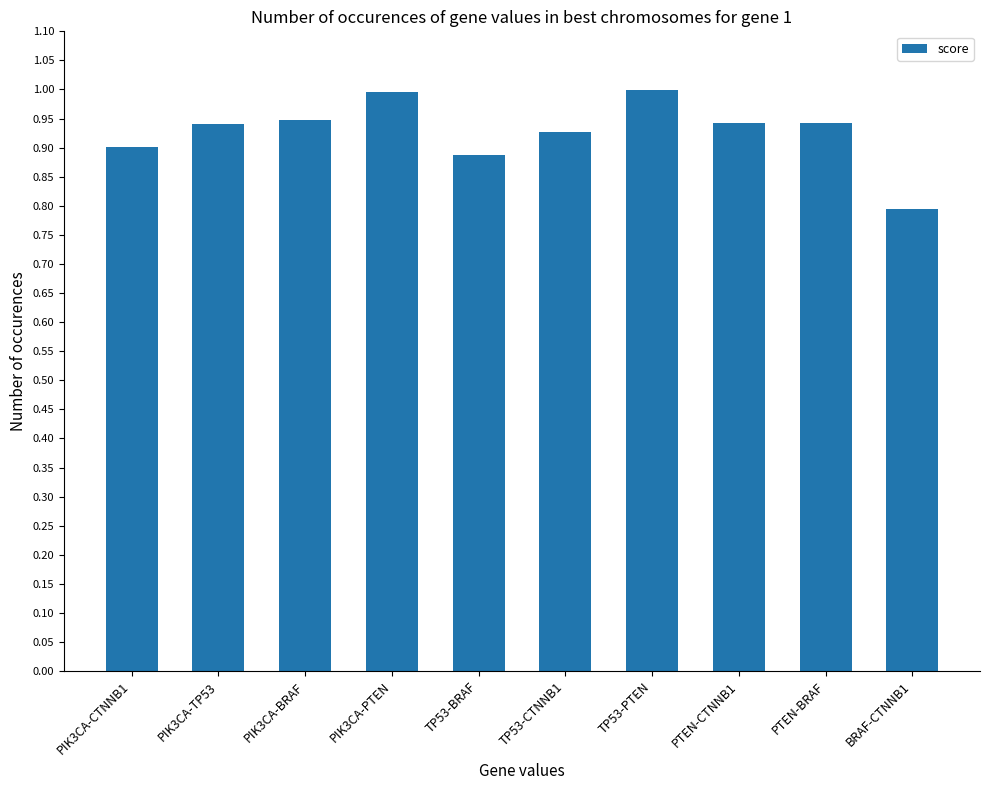

Between PIK3CA-BRAF and PIK3CA-PTEN, which is larger?

PIK3CA-PTEN